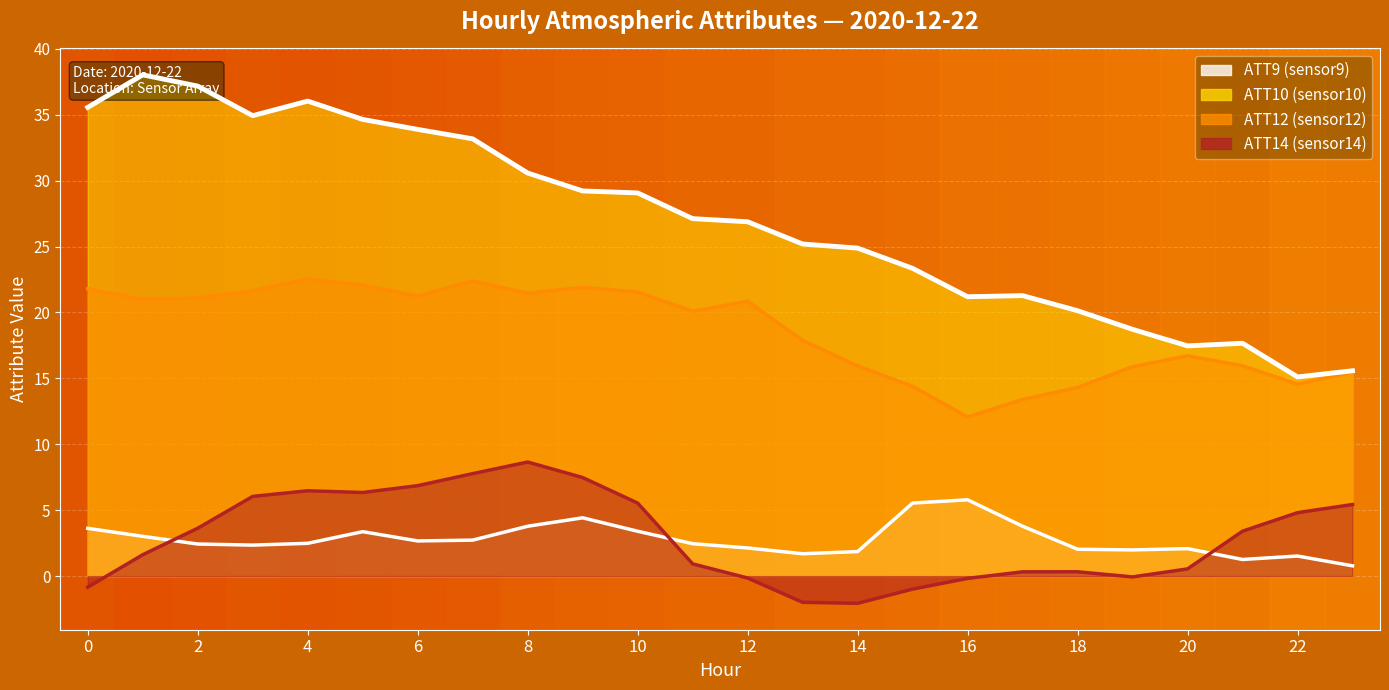

What is the difference between the highest and lowest values at 19?

18.8